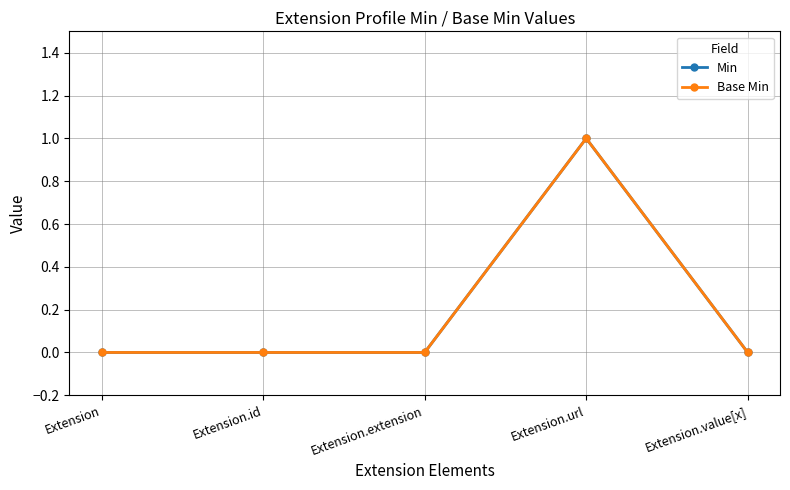

Is this an area chart (filled region under the line)?

No